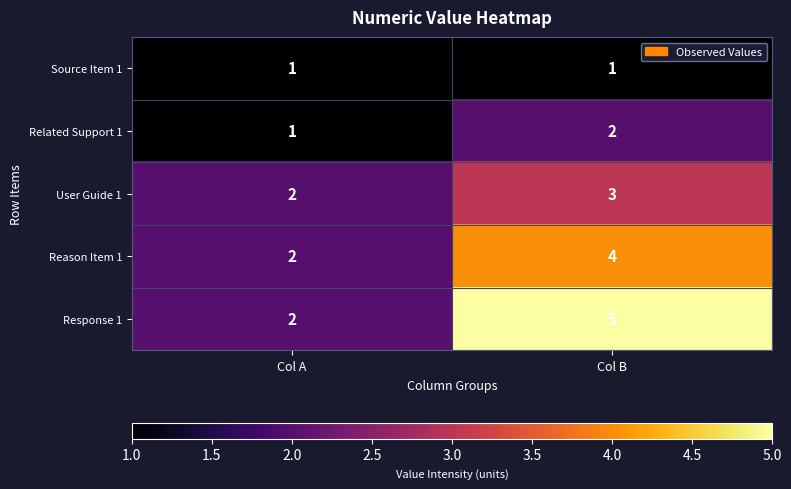

How many data points does each series have?

2